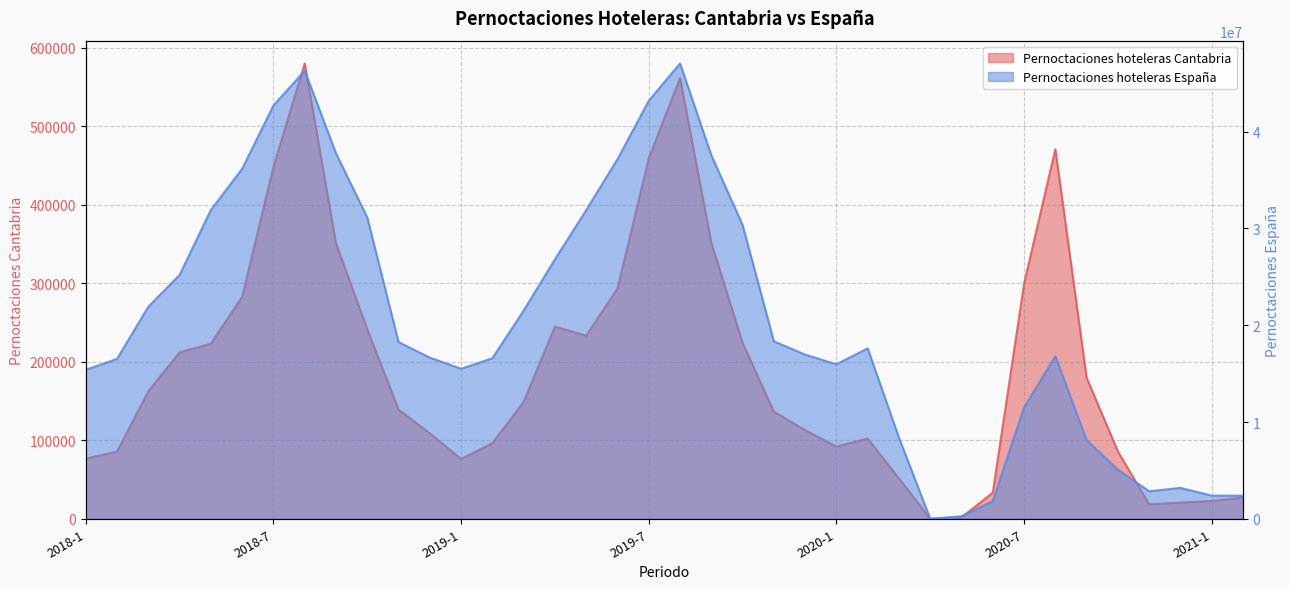

How many lines are shown in the chart?

2